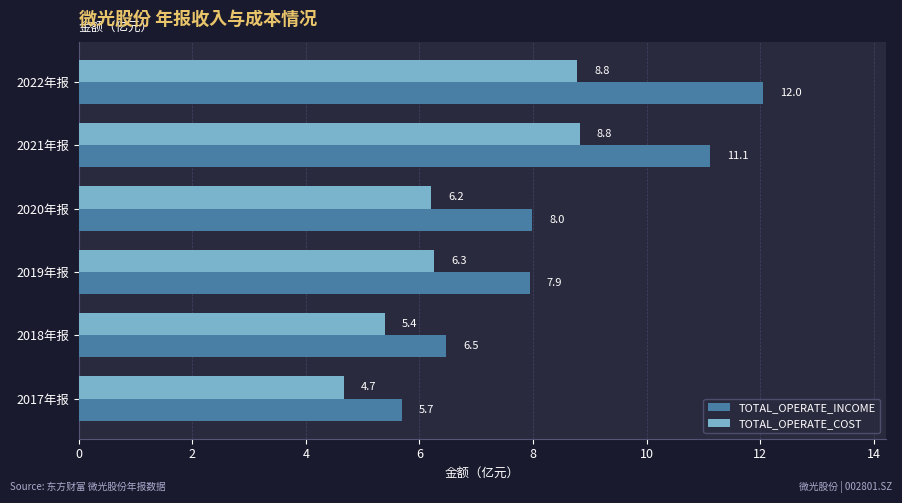

Is the value of TOTAL_OPERATE_COST at 2022年报 greater than the value of TOTAL_OPERATE_INCOME at 2021年报?

No